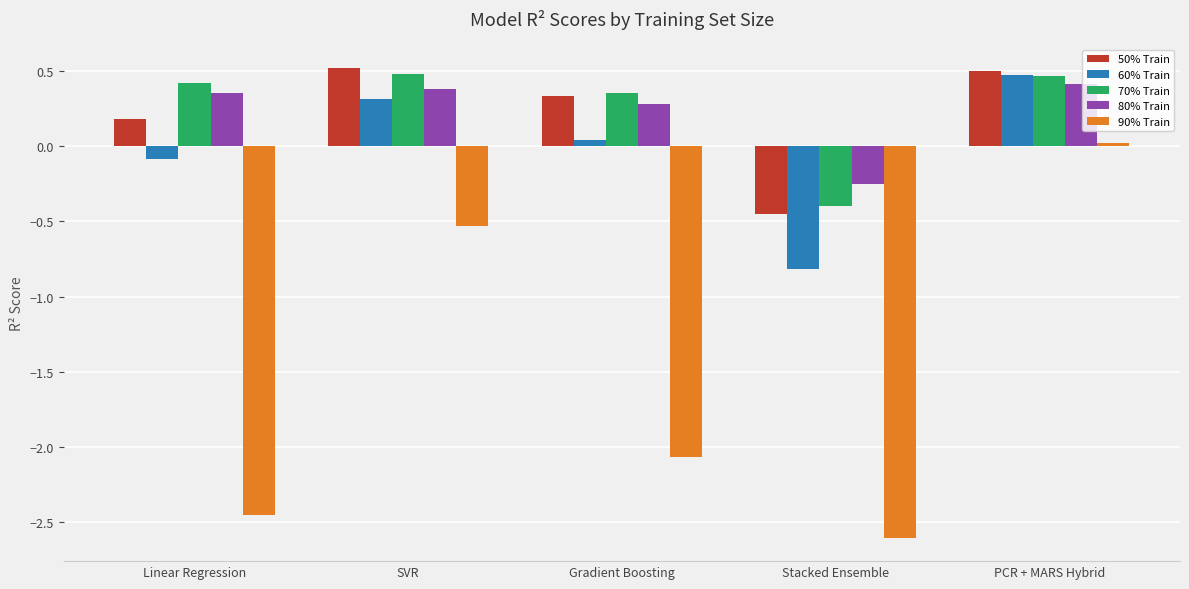

What is the difference between the highest and lowest values at Stacked Ensemble?

2.4